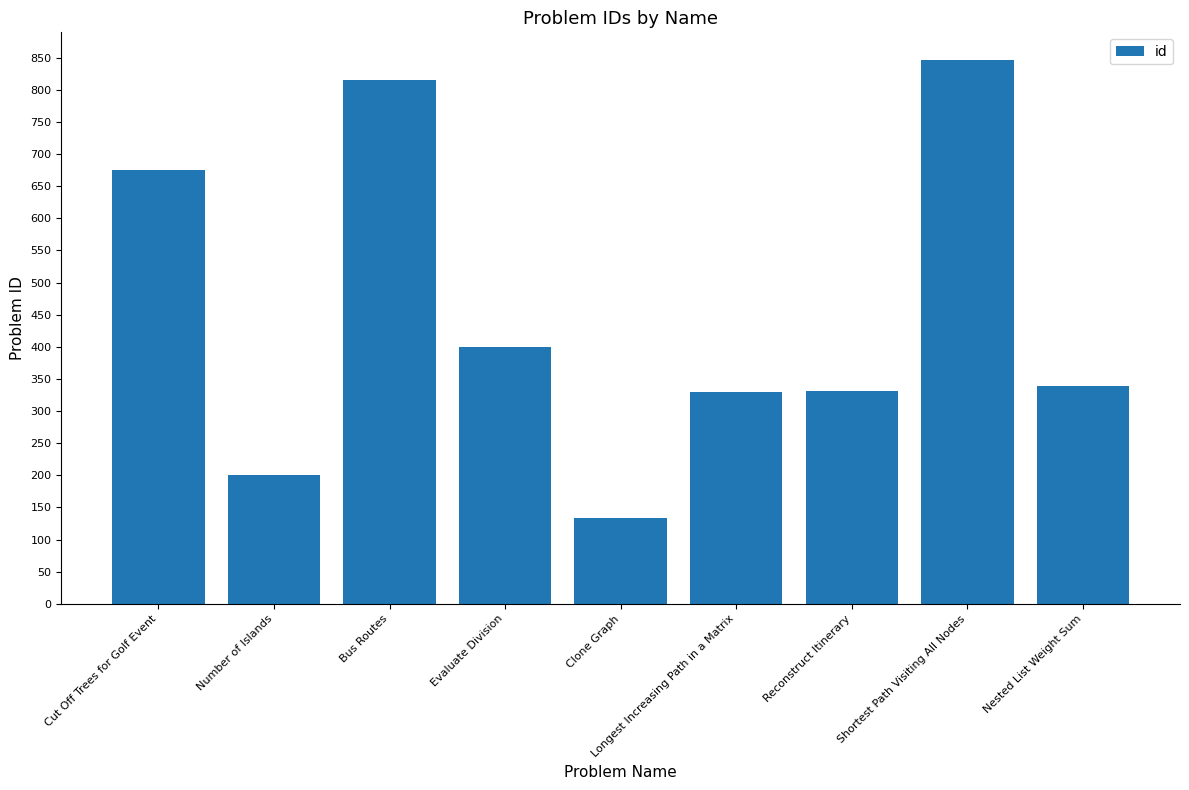

What is the difference between the second highest and second lowest values?

615